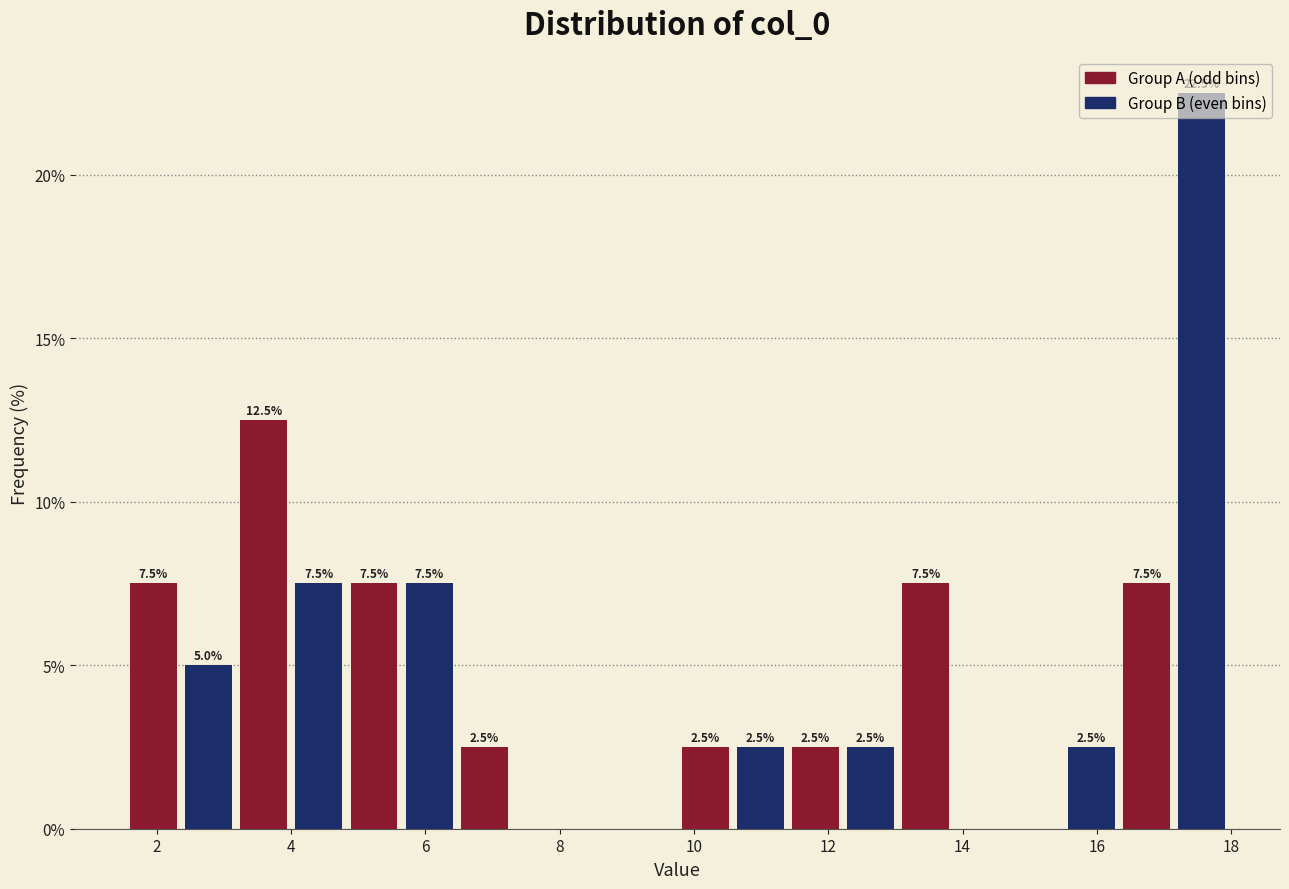

Which range on the x-axis has the tallest bar?

17.2 to 18.0